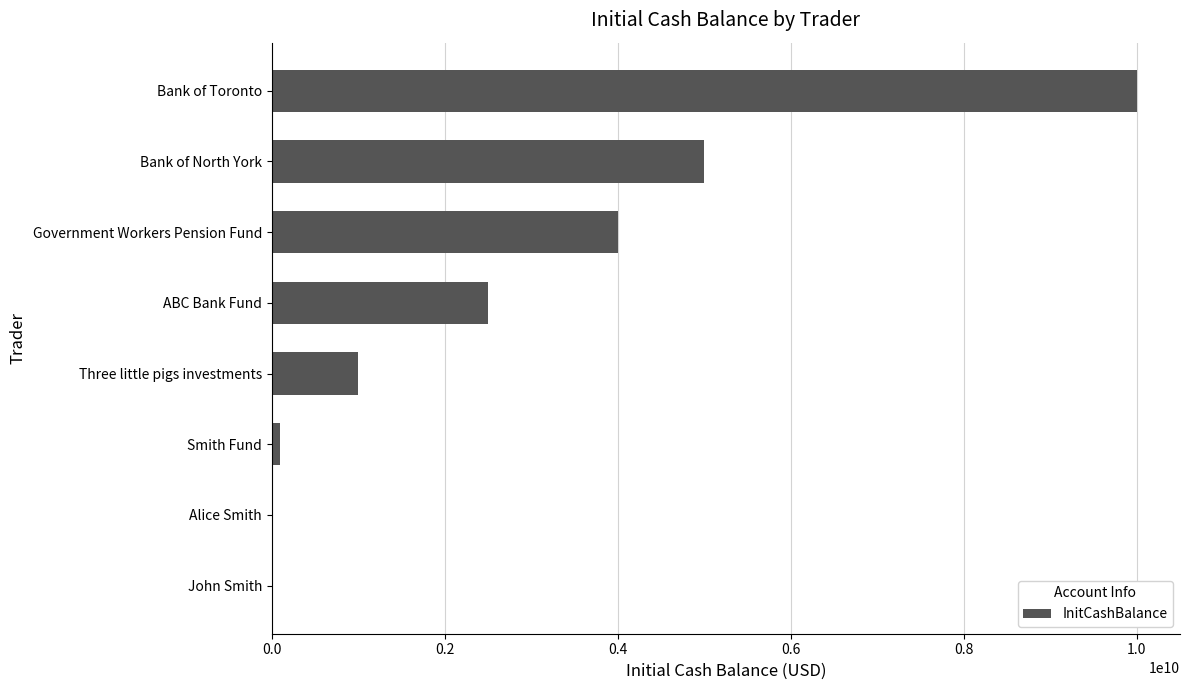

Which label corresponds to the largest value in the chart?

Bank of Toronto